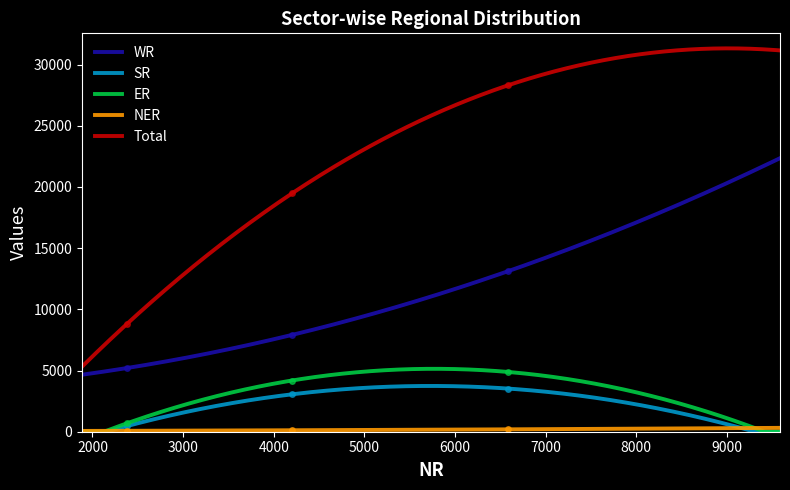

What is the sum of all NER values?

388